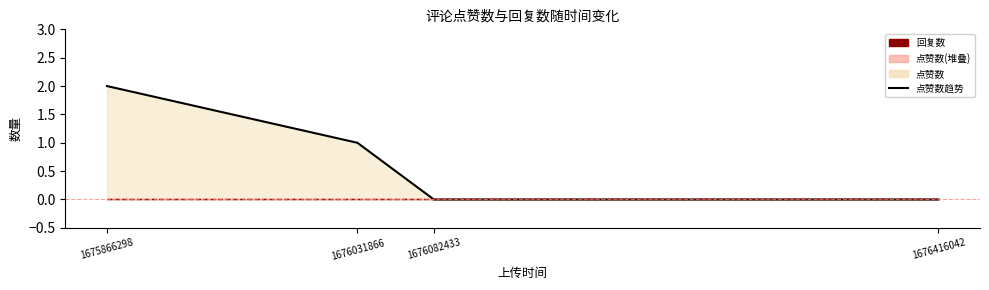

Rank the categories by 回复数趋势 value from lowest to highest.

1675866298, 1676031866, 1676082433, 1676416042